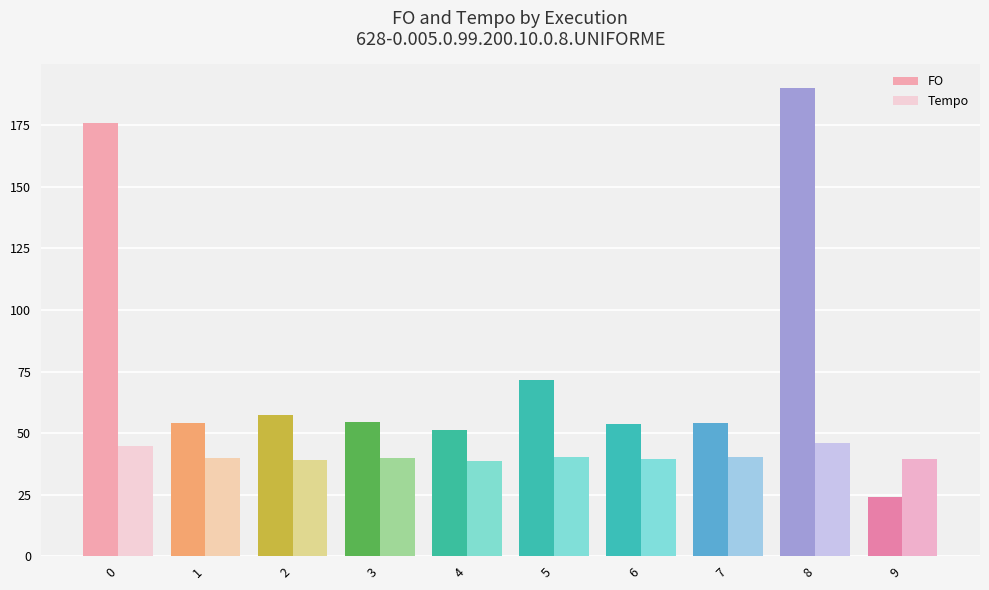

Is the value of FO at 3 greater than the value of Tempo at 7?

Yes